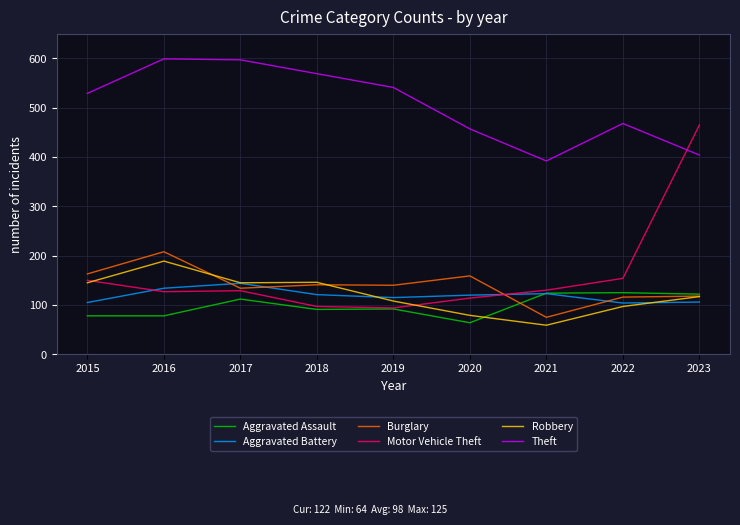

In Burglary, how many points are higher than both neighbors (excluding endpoints)?

3